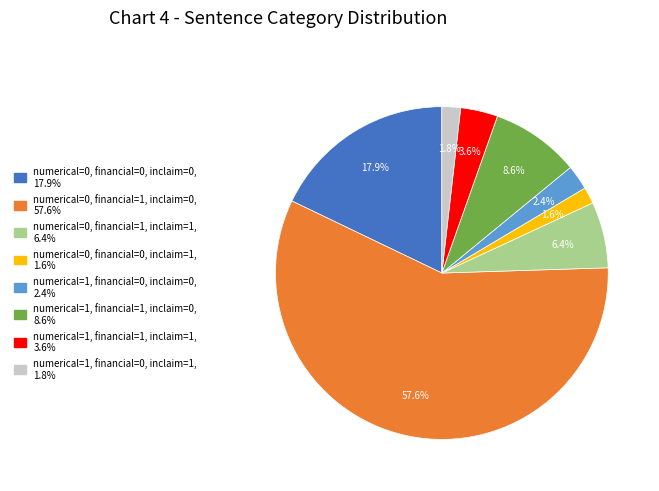

To the nearest percent, what percentage of the pie is numerical=0, financial=1, inclaim=1?

6%